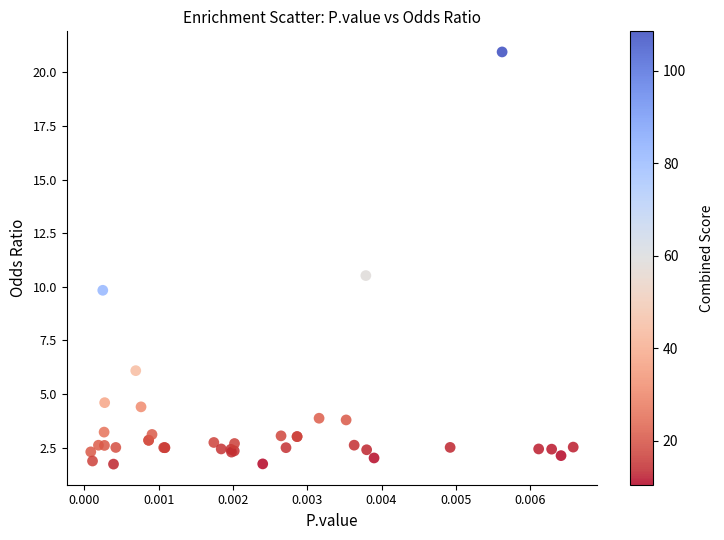

What Y value in the scatter plot is closest to 11?

10.5